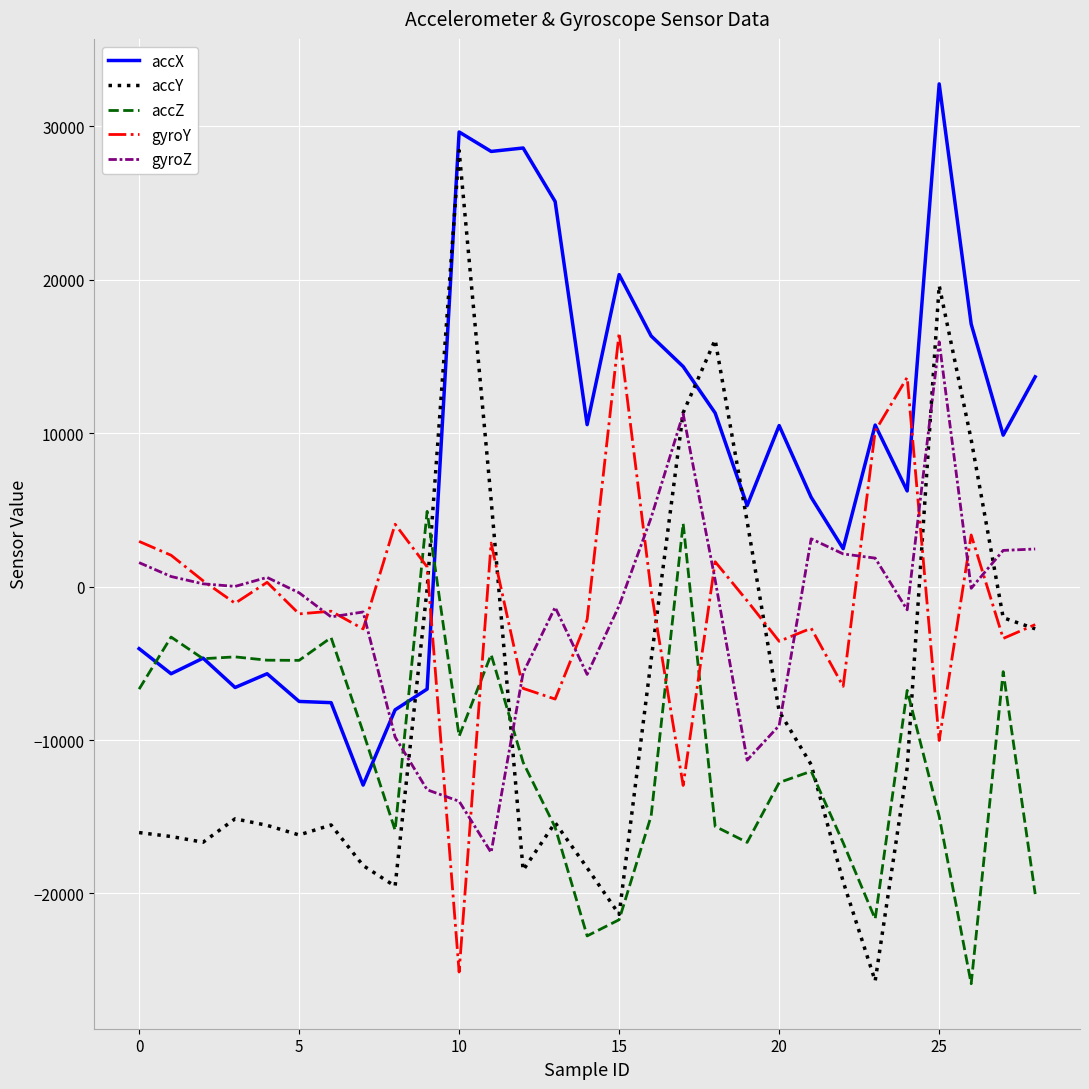

How many values in accX are below zero?

10